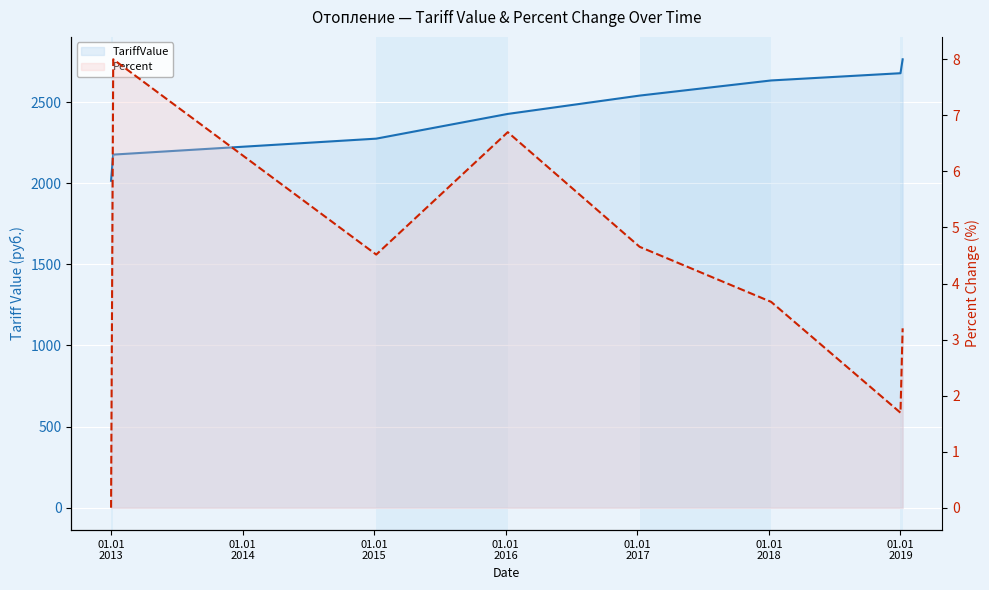

What is the spread (max minus min) of values at 01.01
2012?

2015.3